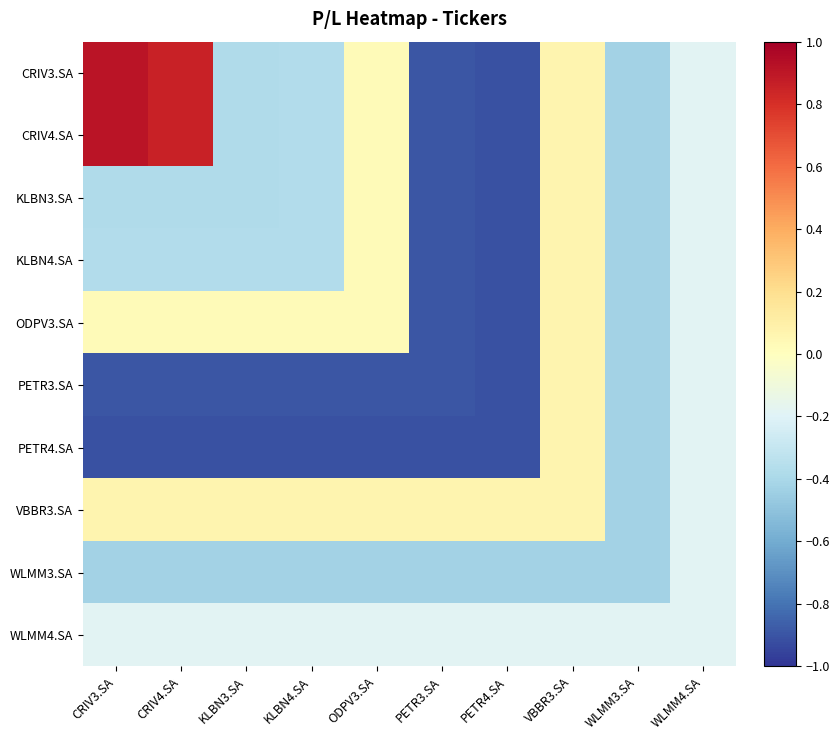

Reading left to right, transcribe all the data shown in this chart.

CRIV3.SA: CRIV3.SA=0.9	CRIV4.SA=0.9	KLBN3.SA=-0.4	KLBN4.SA=-0.4	ODPV3.SA=0.0	PETR3.SA=-0.9	PETR4.SA=-0.9	VBBR3.SA=0.1	WLMM3.SA=-0.4	WLMM4.SA=-0.2
CRIV4.SA: CRIV3.SA=0.9	CRIV4.SA=0.9	KLBN3.SA=-0.4	KLBN4.SA=-0.4	ODPV3.SA=0.0	PETR3.SA=-0.9	PETR4.SA=-0.9	VBBR3.SA=0.1	WLMM3.SA=-0.4	WLMM4.SA=-0.2
KLBN3.SA: CRIV3.SA=-0.4	CRIV4.SA=-0.4	KLBN3.SA=-0.4	KLBN4.SA=-0.4	ODPV3.SA=0.0	PETR3.SA=-0.9	PETR4.SA=-0.9	VBBR3.SA=0.1	WLMM3.SA=-0.4	WLMM4.SA=-0.2
KLBN4.SA: CRIV3.SA=-0.4	CRIV4.SA=-0.4	KLBN3.SA=-0.4	KLBN4.SA=-0.4	ODPV3.SA=0.0	PETR3.SA=-0.9	PETR4.SA=-0.9	VBBR3.SA=0.1	WLMM3.SA=-0.4	WLMM4.SA=-0.2
ODPV3.SA: CRIV3.SA=0.0	CRIV4.SA=0.0	KLBN3.SA=0.0	KLBN4.SA=0.0	ODPV3.SA=0.0	PETR3.SA=-0.9	PETR4.SA=-0.9	VBBR3.SA=0.1	WLMM3.SA=-0.4	WLMM4.SA=-0.2
PETR3.SA: CRIV3.SA=-0.9	CRIV4.SA=-0.9	KLBN3.SA=-0.9	KLBN4.SA=-0.9	ODPV3.SA=-0.9	PETR3.SA=-0.9	PETR4.SA=-0.9	VBBR3.SA=0.1	WLMM3.SA=-0.4	WLMM4.SA=-0.2
PETR4.SA: CRIV3.SA=-0.9	CRIV4.SA=-0.9	KLBN3.SA=-0.9	KLBN4.SA=-0.9	ODPV3.SA=-0.9	PETR3.SA=-0.9	PETR4.SA=-0.9	VBBR3.SA=0.1	WLMM3.SA=-0.4	WLMM4.SA=-0.2
VBBR3.SA: CRIV3.SA=0.1	CRIV4.SA=0.1	KLBN3.SA=0.1	KLBN4.SA=0.1	ODPV3.SA=0.1	PETR3.SA=0.1	PETR4.SA=0.1	VBBR3.SA=0.1	WLMM3.SA=-0.4	WLMM4.SA=-0.2
WLMM3.SA: CRIV3.SA=-0.4	CRIV4.SA=-0.4	KLBN3.SA=-0.4	KLBN4.SA=-0.4	ODPV3.SA=-0.4	PETR3.SA=-0.4	PETR4.SA=-0.4	VBBR3.SA=-0.4	WLMM3.SA=-0.4	WLMM4.SA=-0.2
WLMM4.SA: CRIV3.SA=-0.2	CRIV4.SA=-0.2	KLBN3.SA=-0.2	KLBN4.SA=-0.2	ODPV3.SA=-0.2	PETR3.SA=-0.2	PETR4.SA=-0.2	VBBR3.SA=-0.2	WLMM3.SA=-0.2	WLMM4.SA=-0.2